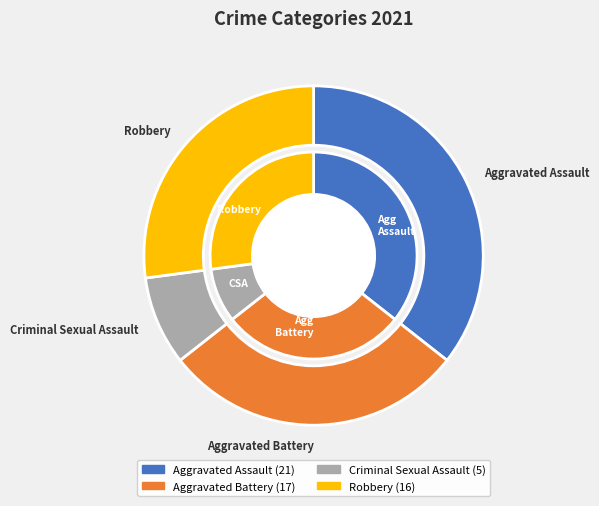

Is it true that Robbery is 27% of the pie?

True